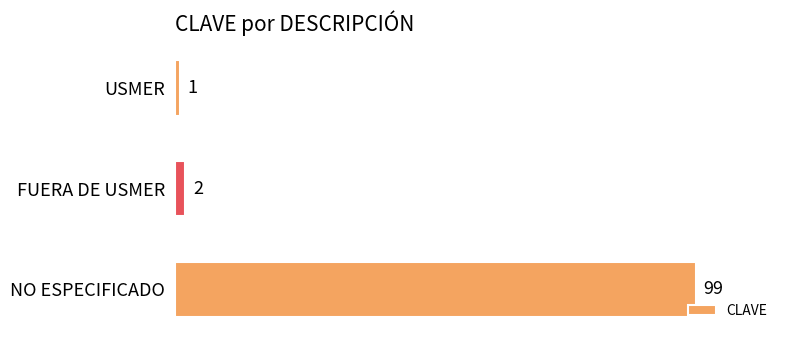

At which label is the value closest to 50?

FUERA DE USMER